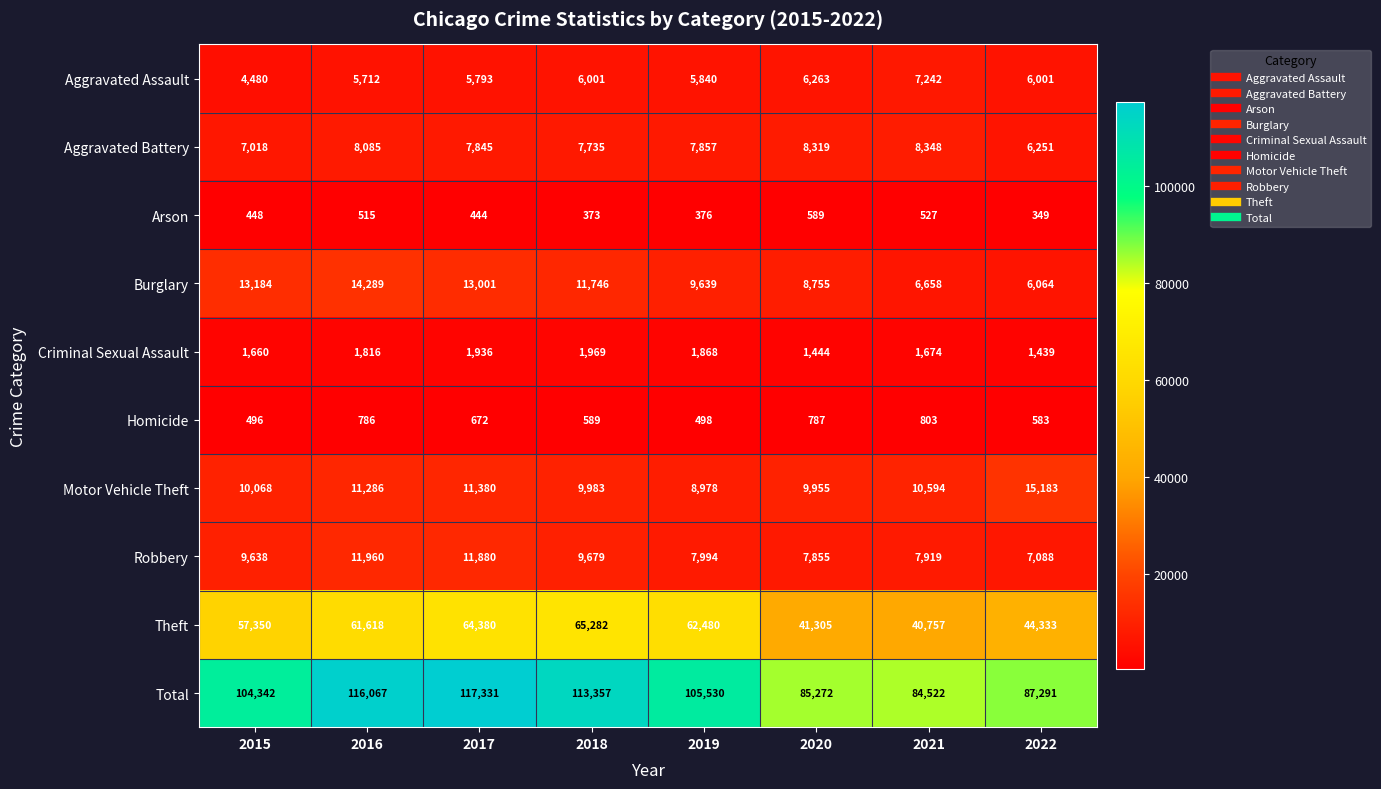

What is the sum of the Total values at 2018 and 2017?

230688